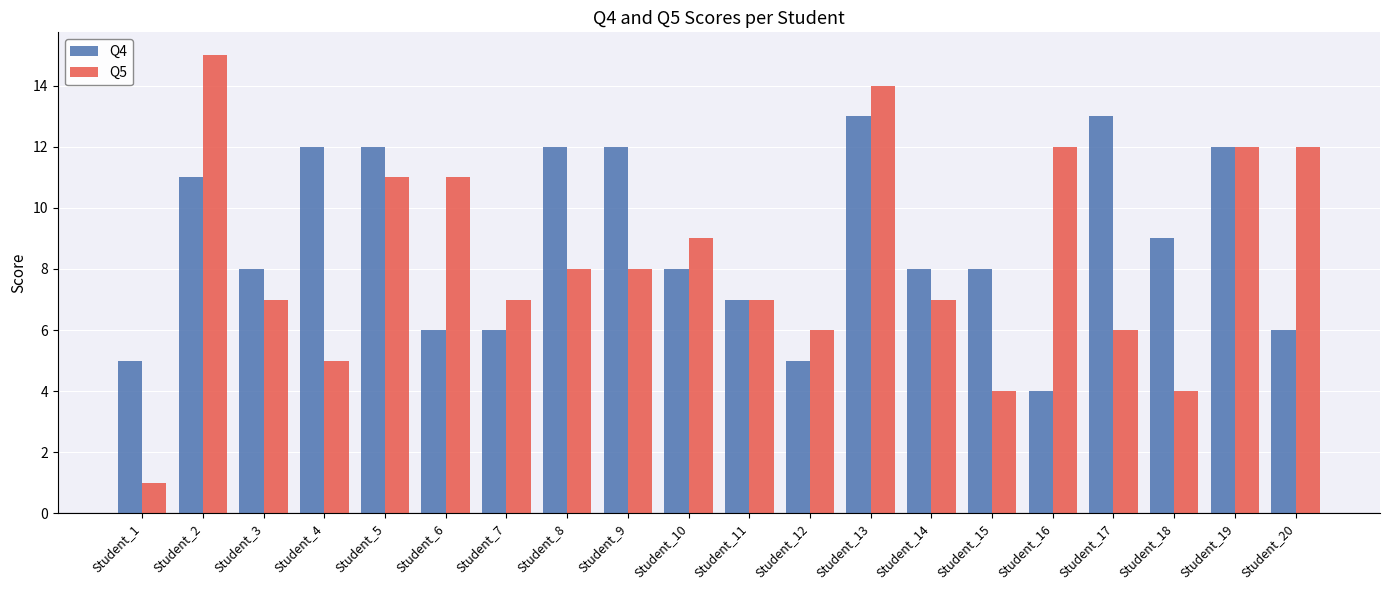

Rank the series by their average value, from lowest to highest.

Q5, Q4